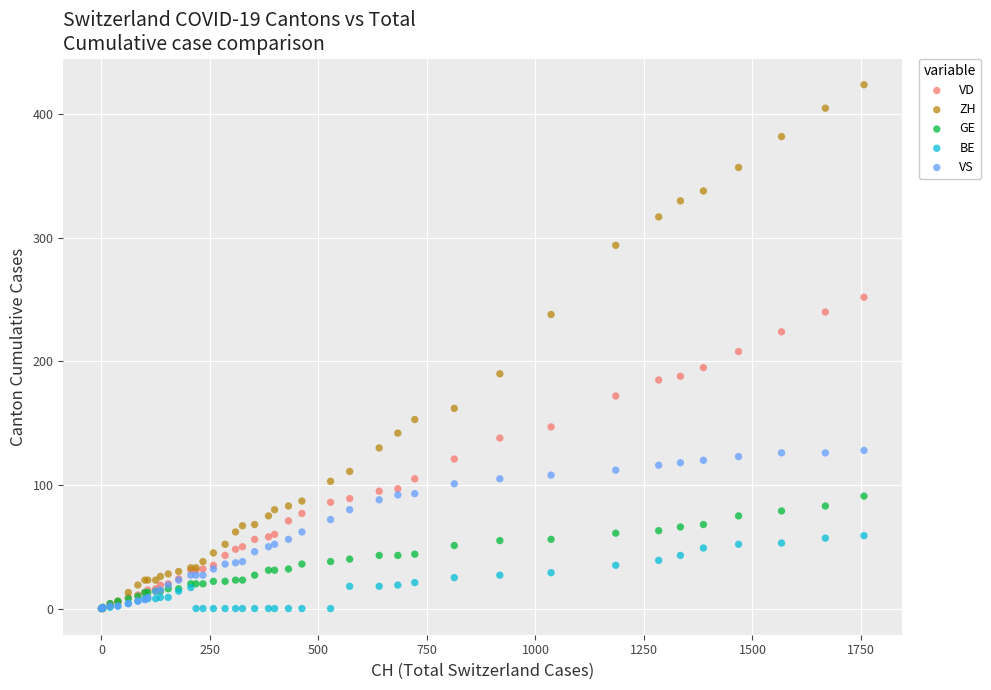

What are all the series names shown in the legend?

VD, ZH, GE, BE, VS